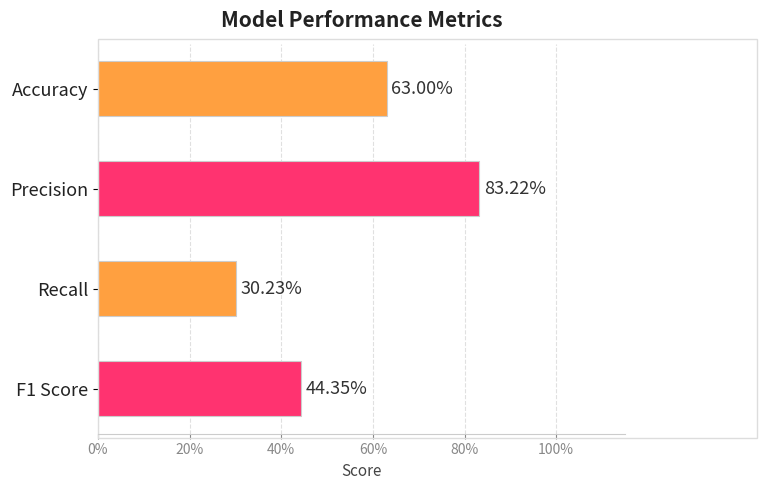

Does the chart contain any negative values?

No